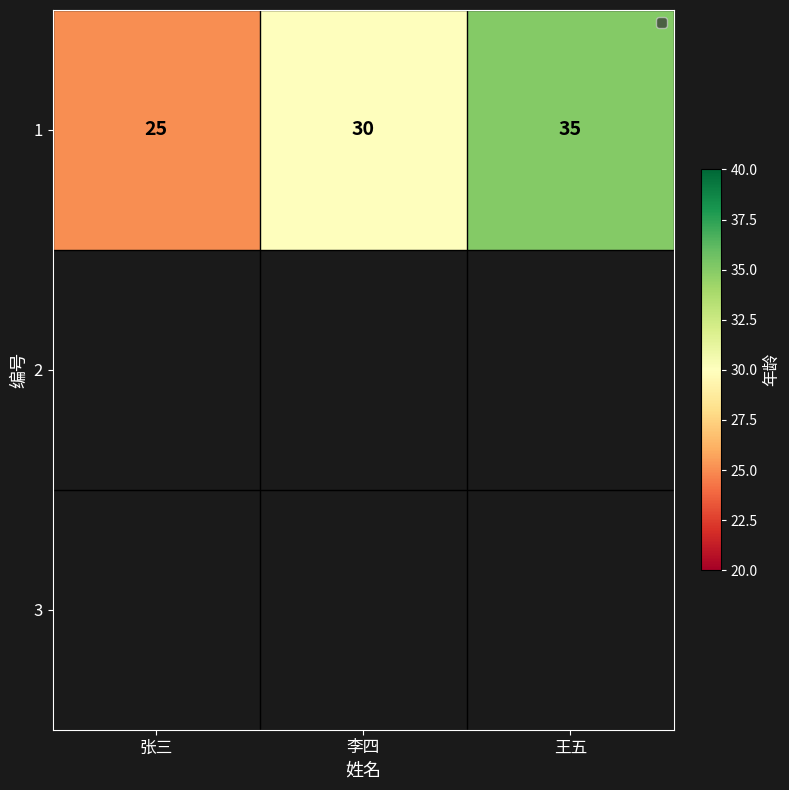

What is the sum of all values?

90